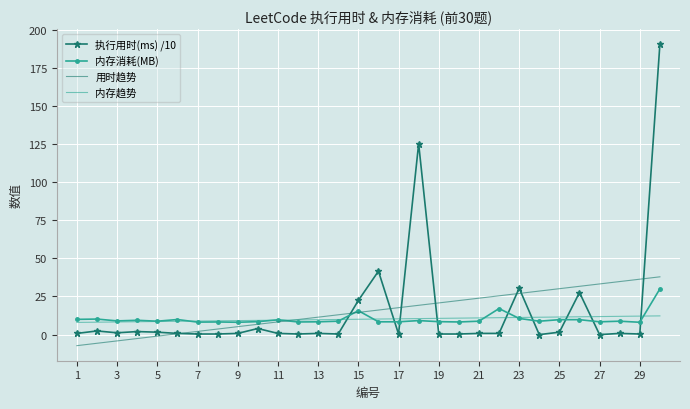

What is the difference between the maximum and minimum values in the 用时趋势 series?

45.1